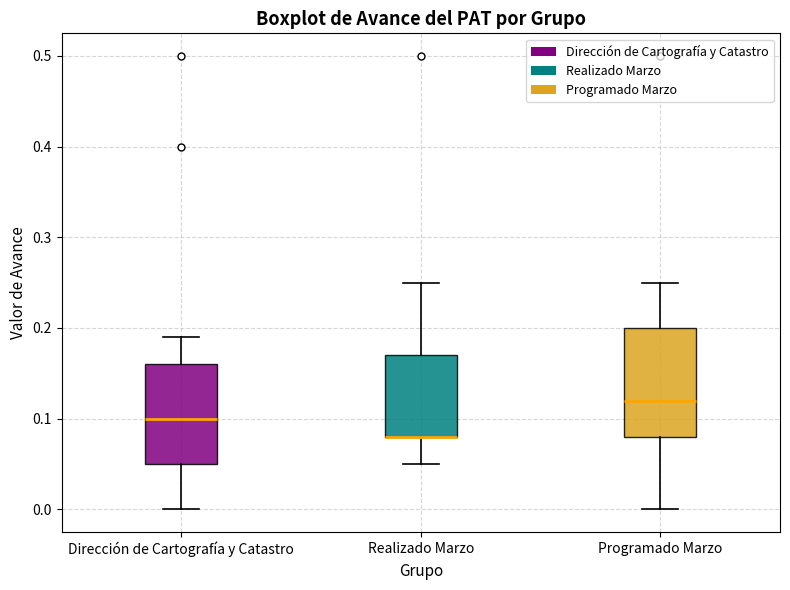

Where is the lower edge of the box for Realizado Marzo on the y-axis? The values are not printed on the chart, so give them approximately, as read against the axis.

0.08